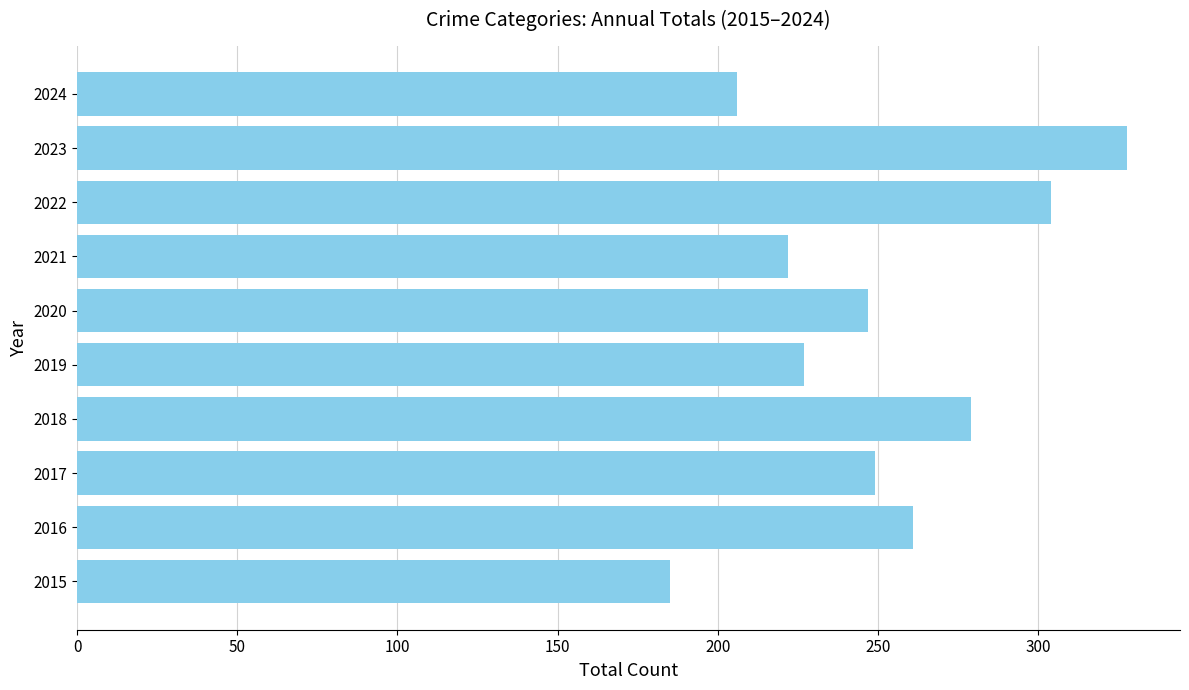

Reading bottom to top, what are all the values shown in this chart?

2015=185	2016=261	2017=249	2018=279	2019=227	2020=247	2021=222	2022=304	2023=328	2024=206